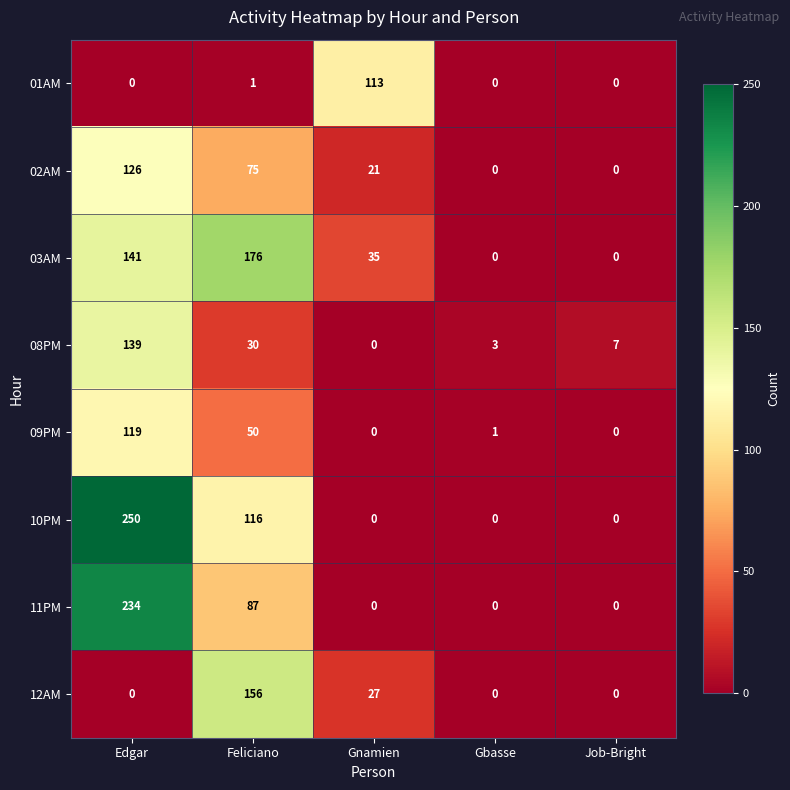

Count the 12AM values in the range 0 to 27.

4